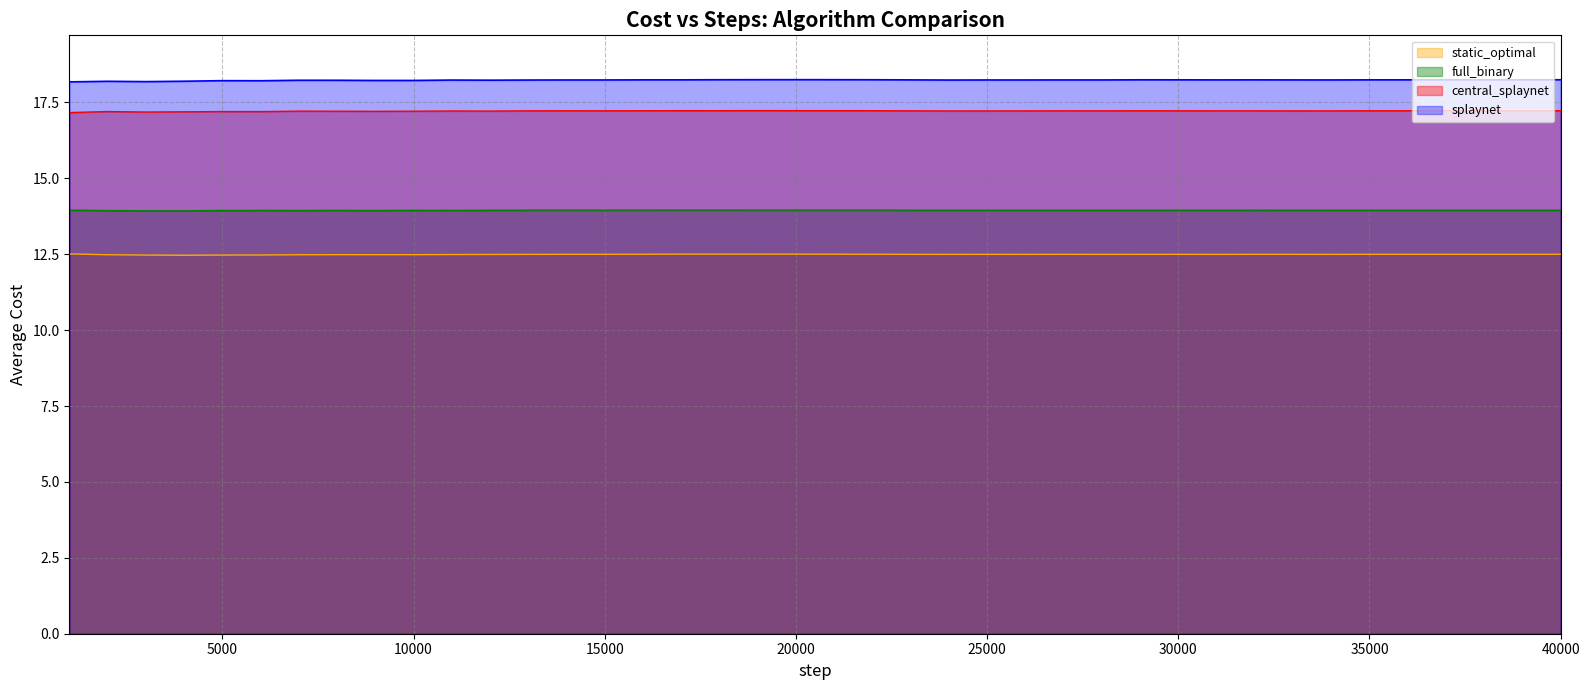

Is the value of static_optimal at 8000 greater than the value of full_binary at 16000?

No